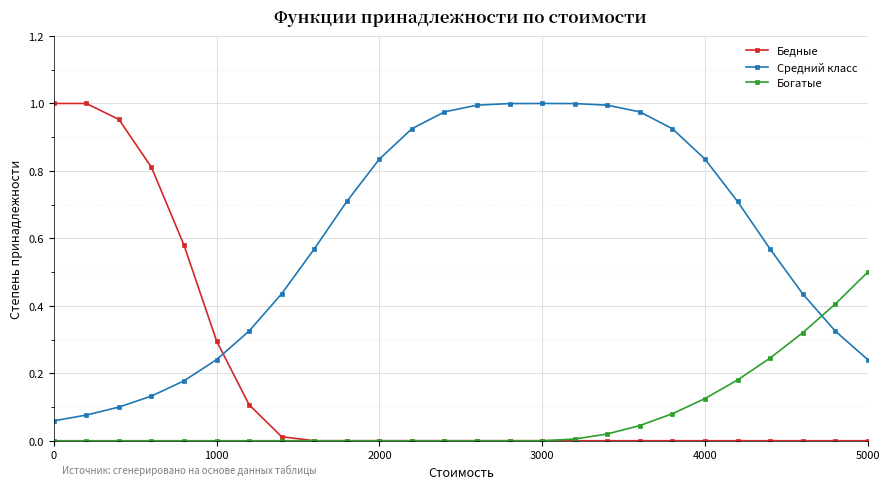

At how many categories does at least one series exceed 0?

26